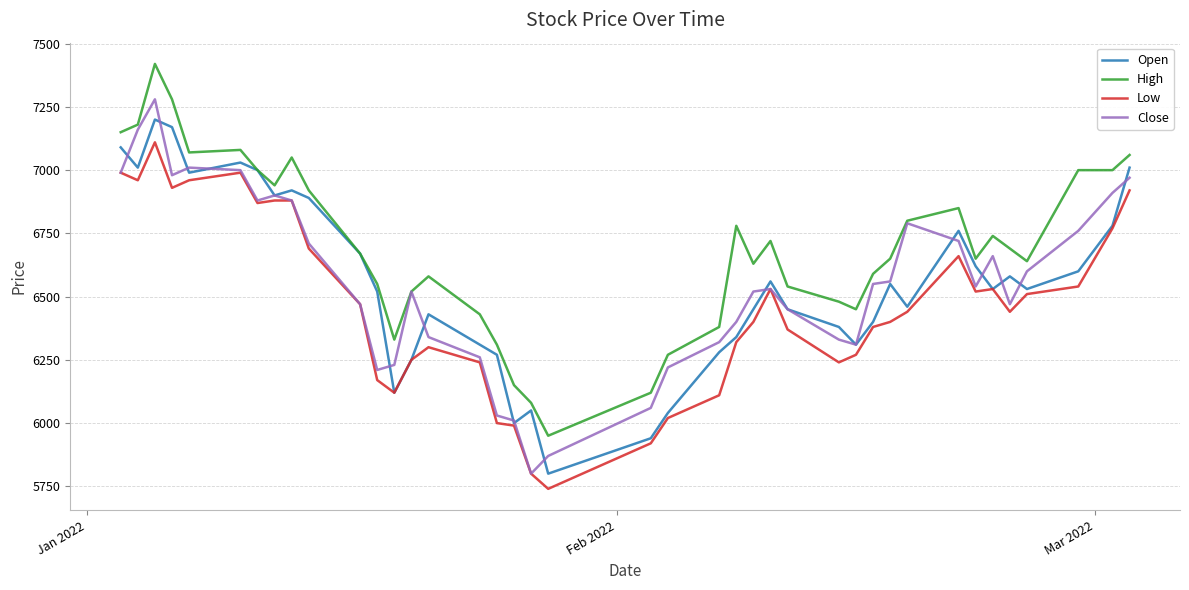

What is the minimum value for Close?

5800